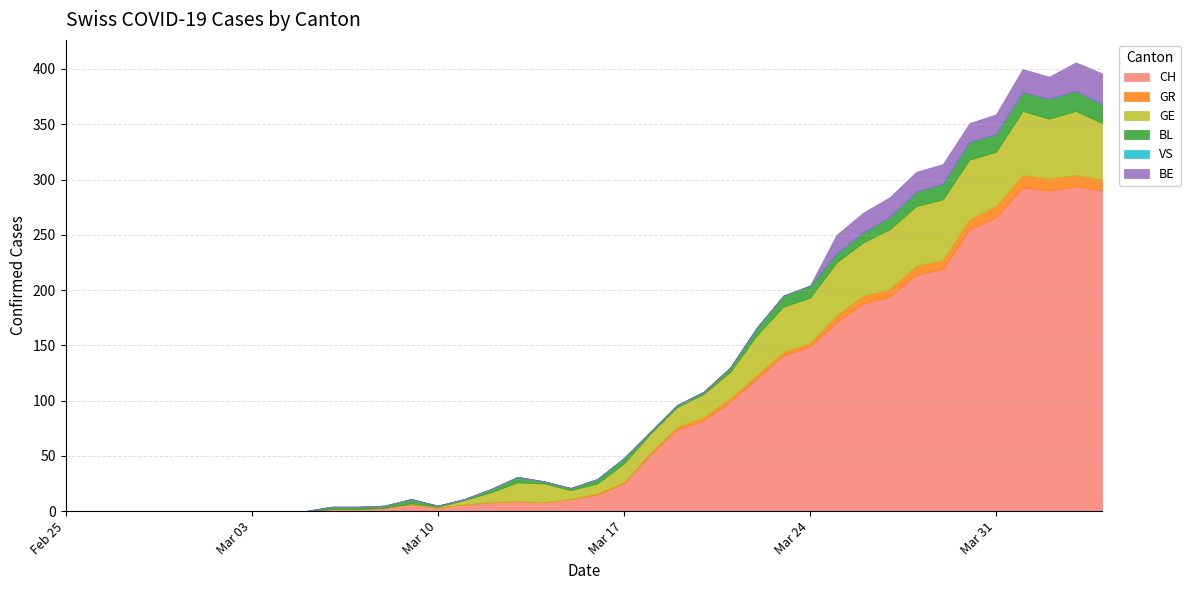

Count the number of data series in this chart.

6